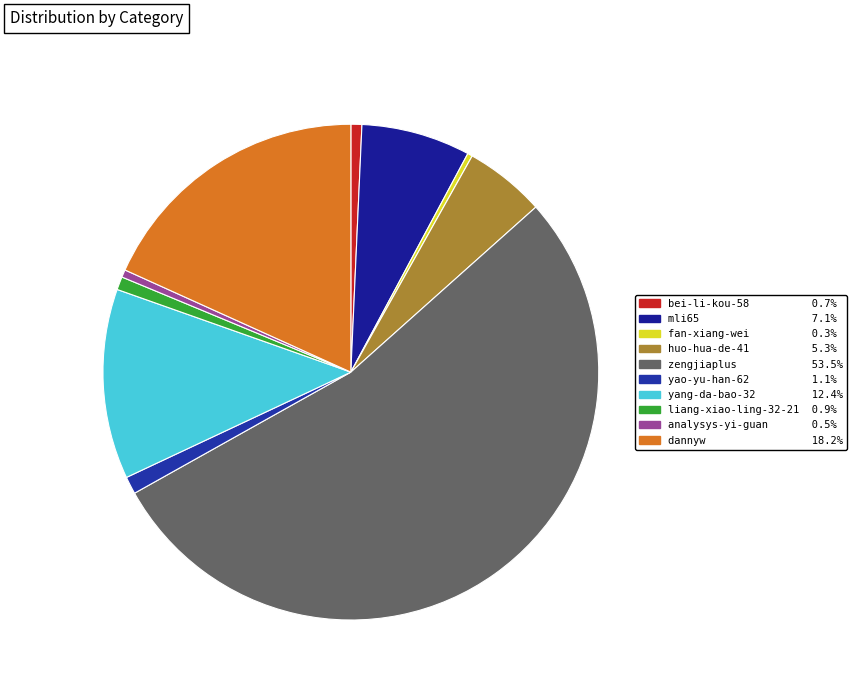

To the nearest percent, what portion does yang-da-bao-32 represent?

12%